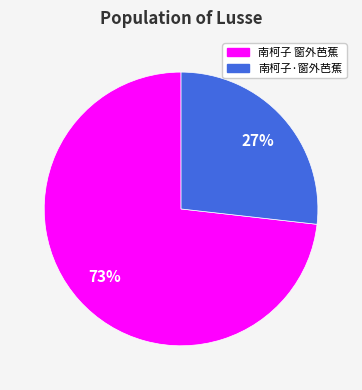

To the nearest percent, what is the difference between the largest and smallest slice percentages?

46%